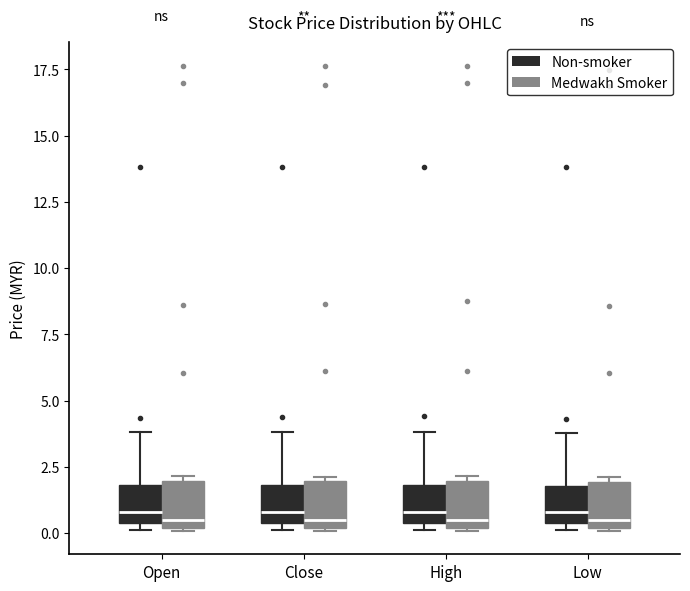

Reading left to right, transcribe this box plot: for each box, give where its median line is, the range the box spans, and where its two whiskers end, as read against the y-axis. The values are not printed on the chart, so give them approximately, as read against the axis.

Open (Non-smoker): median 1.0, box 0.5 to 2.0, whiskers 0.0 to 4.0
Open (Medwakh Smoker): median 0.5, box 0.0 to 2.0, whiskers 0.0 to 2.0 (just above the box's upper edge)
Close (Non-smoker): median 1.0, box 0.5 to 2.0, whiskers 0.0 to 4.0
Close (Medwakh Smoker): median 0.5, box 0.0 to 2.0, whiskers 0.0 to 2.0 (just above the box's upper edge)
High (Non-smoker): median 1.0, box 0.5 to 2.0, whiskers 0.0 to 4.0
High (Medwakh Smoker): median 0.5, box 0.0 to 2.0, whiskers 0.0 to 2.0 (just above the box's upper edge)
Low (Non-smoker): median 1.0, box 0.5 to 2.0, whiskers 0.0 to 4.0
Low (Medwakh Smoker): median 0.5, box 0.0 to 2.0, whiskers 0.0 to 2.0 (just above the box's upper edge)